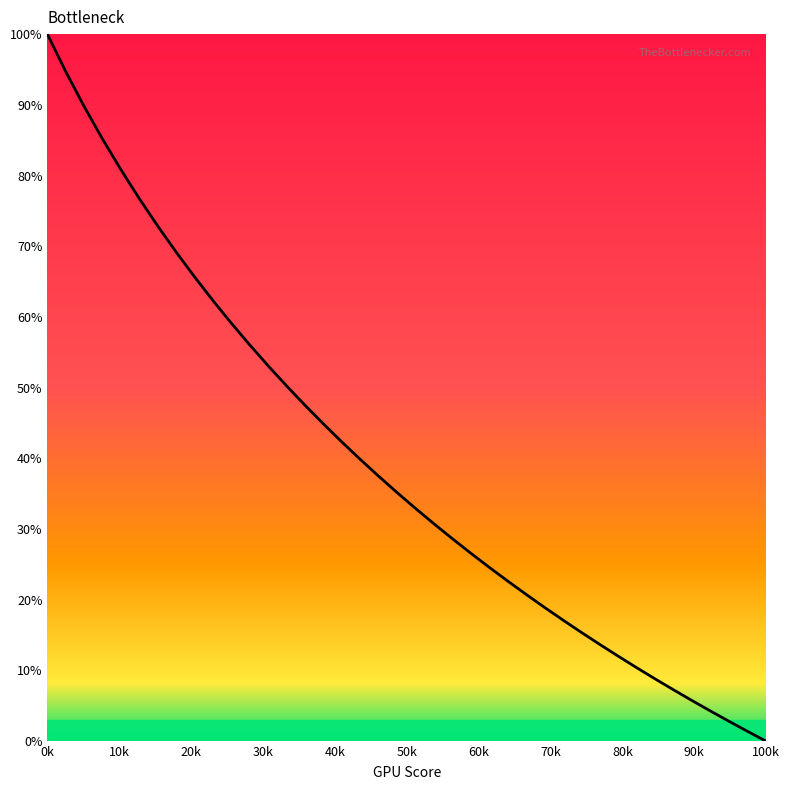

Reading left to right, transcribe all the data shown in this chart.

100.0	94.7	89.7	85.1	80.8	76.7	72.8	69.1	65.6	62.3	59.1	56.0	53.0	50.2	47.5	44.8	42.3	39.8	37.4	35.1	32.9	30.7	28.6	26.5	24.5	22.6	20.7	18.9	17.1	15.3	13.6	12.0	10.4	8.8	7.2	5.7	4.2	2.8	1.4	0.0